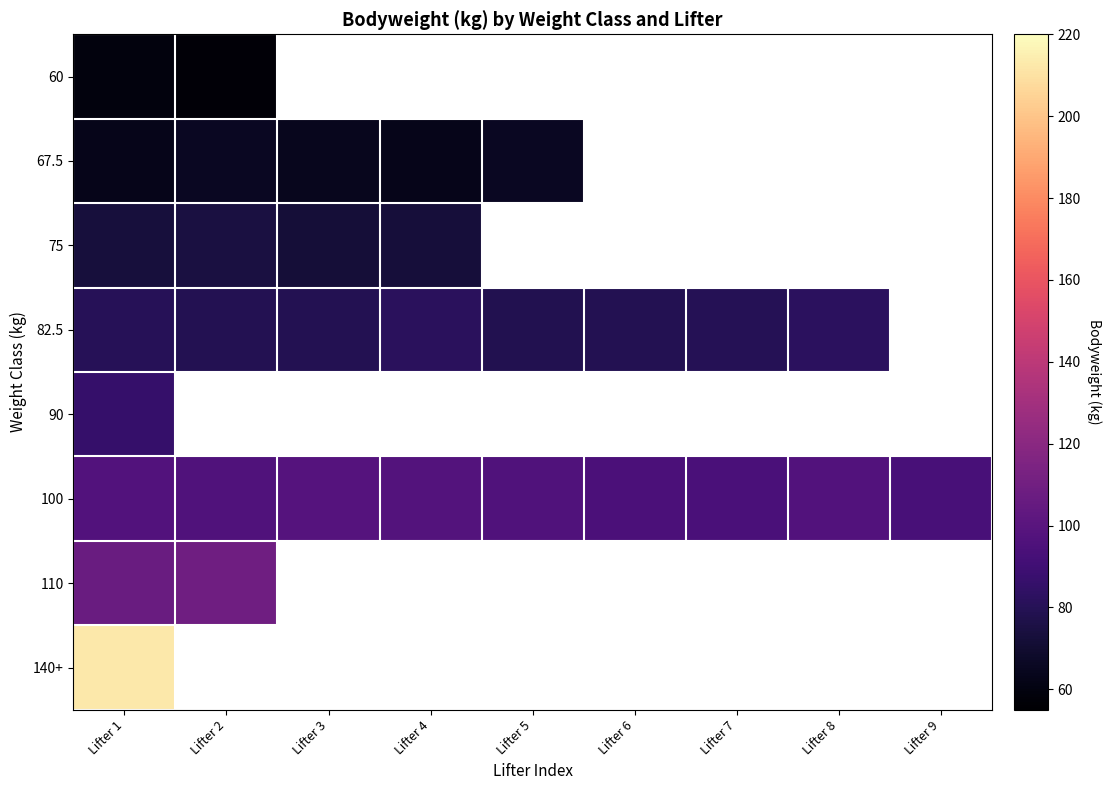

Between Lifter 7 and Lifter 9, which is larger?

Lifter 9